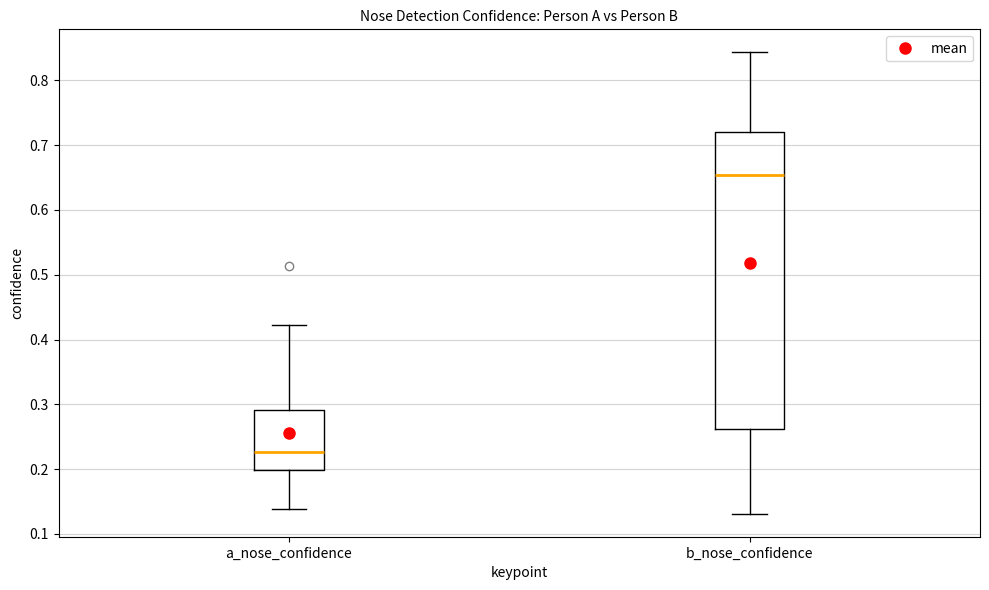

Reading left to right, transcribe this box plot: for each box, give where its median line is, the range the box spans, and where its two whiskers end, as read against the y-axis. The values are not printed on the chart, so give them approximately, as read against the axis.

a_nose_confidence: median 0.23, box 0.20 to 0.29, whiskers 0.14 to 0.42
b_nose_confidence: median 0.65, box 0.26 to 0.72, whiskers 0.13 to 0.84